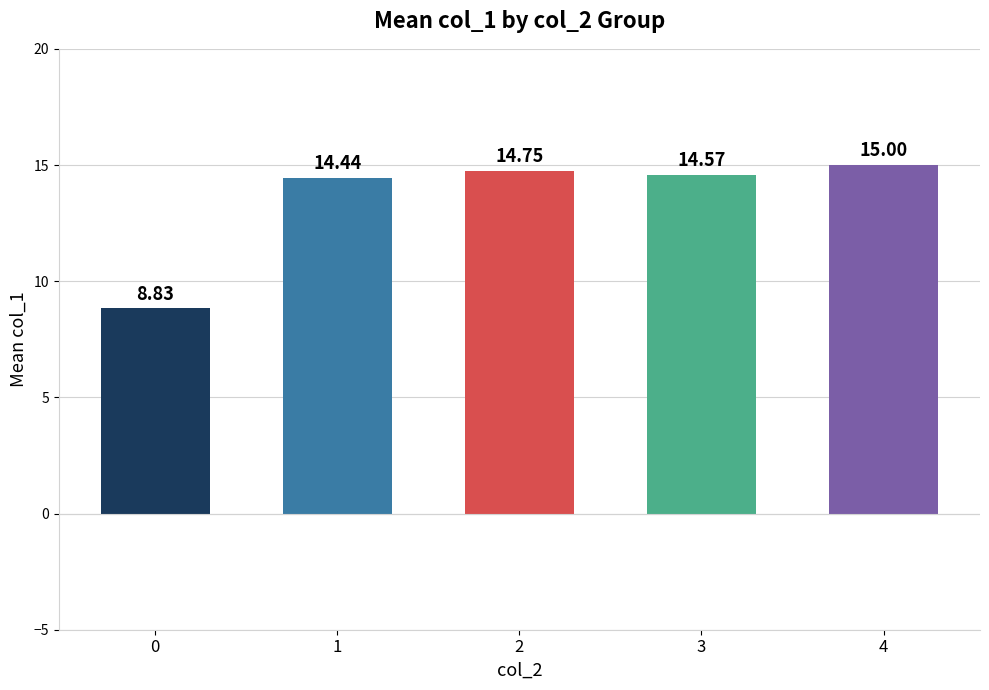

At which category does the chart reach its peak across all series?

4